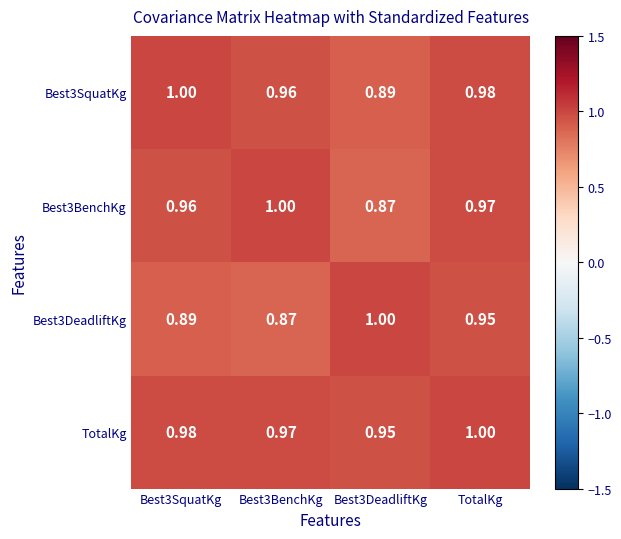

Which series has the largest total across all categories?

TotalKg